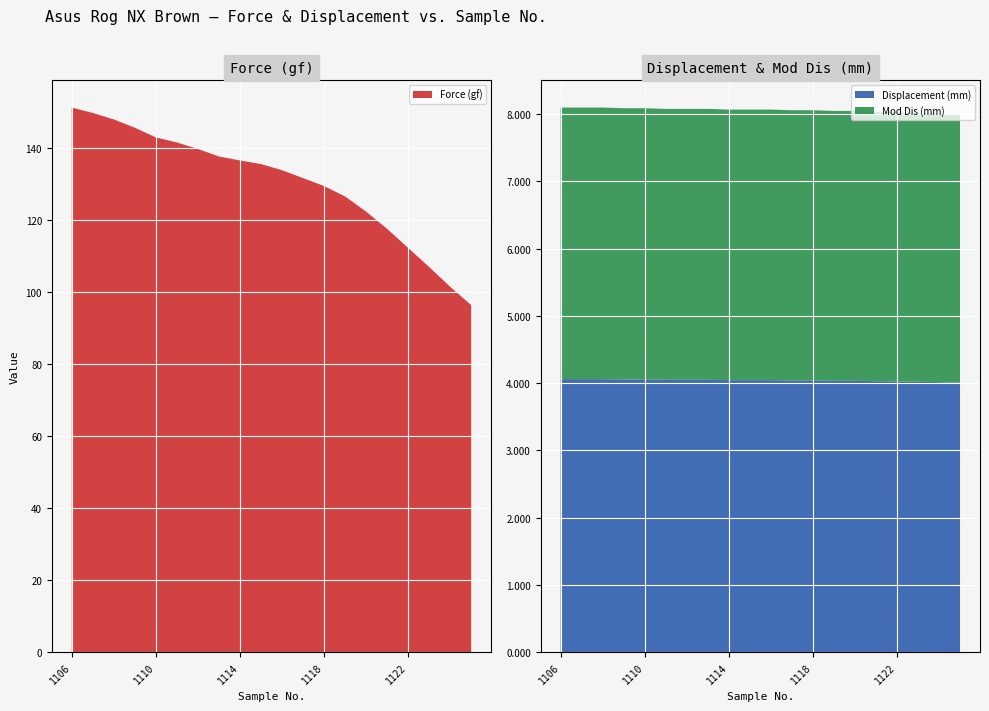

Reading right to left, transcribe all the data shown in this chart.

Force (gf): 1125=96.4	1124=101.5	1123=107.0	1122=112.3	1121=117.6	1120=122.4	1119=126.6	1118=129.5	1117=131.7	1116=133.9	1115=135.6	1114=136.6	1113=137.7	1112=139.8	1111=141.6	1110=143.0	1109=145.7	1108=148.0	1107=149.8	1106=151.3
Displacement (mm): 1125=4.0	1124=4.0	1123=4.0	1122=4.0	1121=4.0	1120=4.0	1119=4.0	1118=4.0	1117=4.0	1116=4.0	1115=4.0	1114=4.0	1113=4.0	1112=4.0	1111=4.0	1110=4.1	1109=4.1	1108=4.1	1107=4.1	1106=4.1
Mod Dis (mm): 1125=4.0	1124=4.0	1123=4.0	1122=4.0	1121=4.0	1120=4.0	1119=4.0	1118=4.0	1117=4.0	1116=4.0	1115=4.0	1114=4.0	1113=4.0	1112=4.0	1111=4.0	1110=4.0	1109=4.0	1108=4.0	1107=4.0	1106=4.0